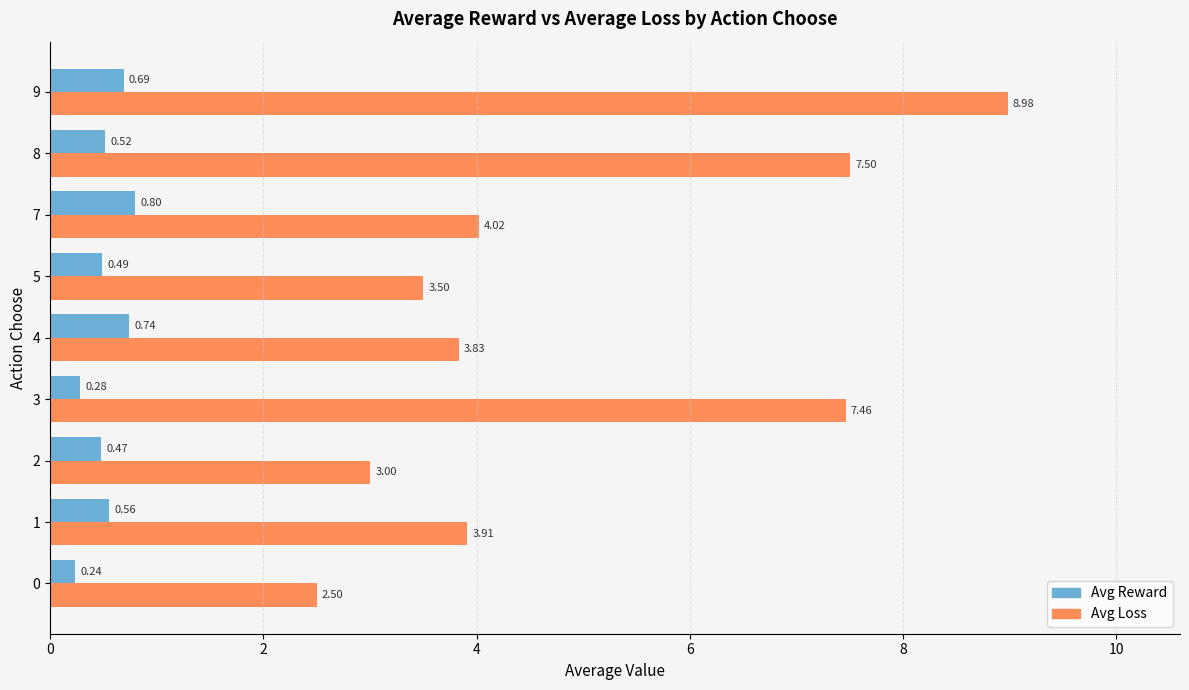

What is the difference between the Avg Loss values at 0 and 3?

5.0